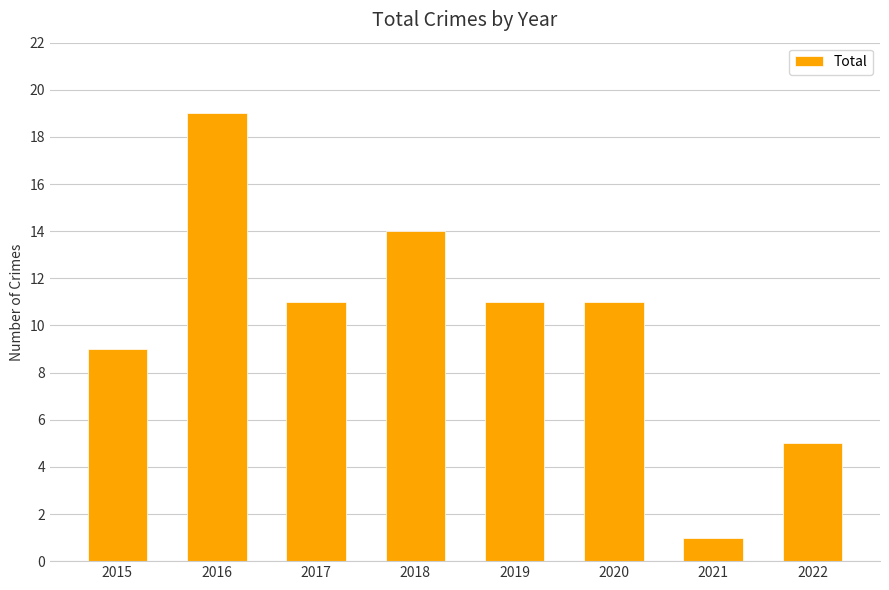

What is the sum of all values?

81